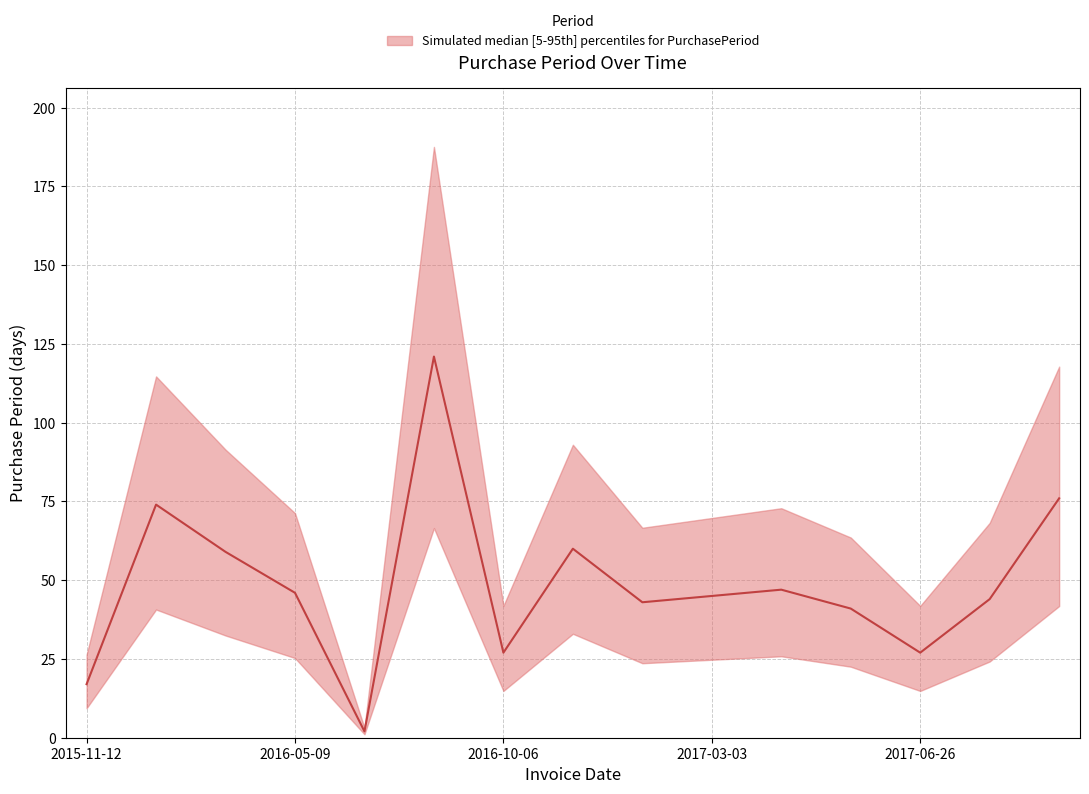

What is the difference between the second highest and second lowest values?

59